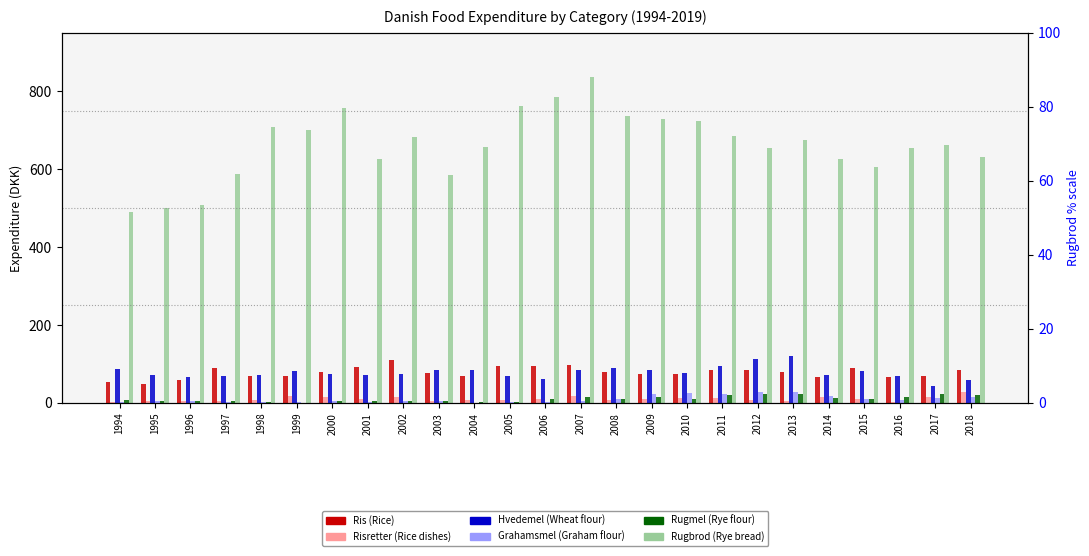

How many values in the Rugbrod series exceed 660?

13